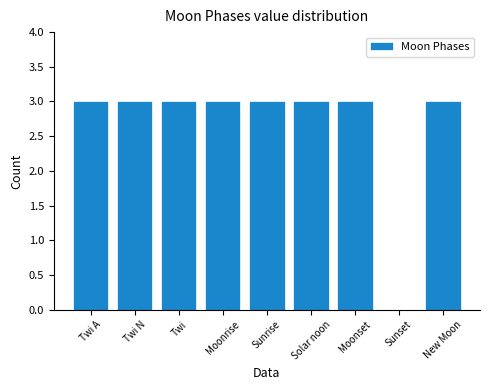

Between Sunset and Twi, which is larger?

Twi